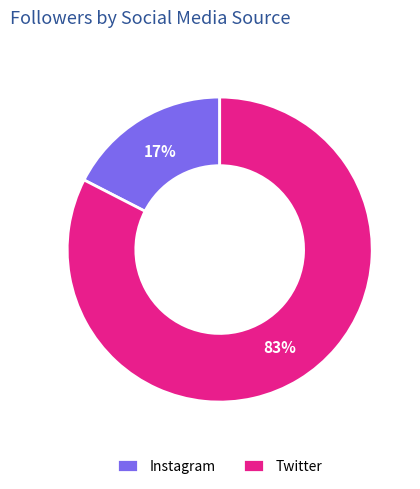

What is the largest slice in the pie chart?

Twitter